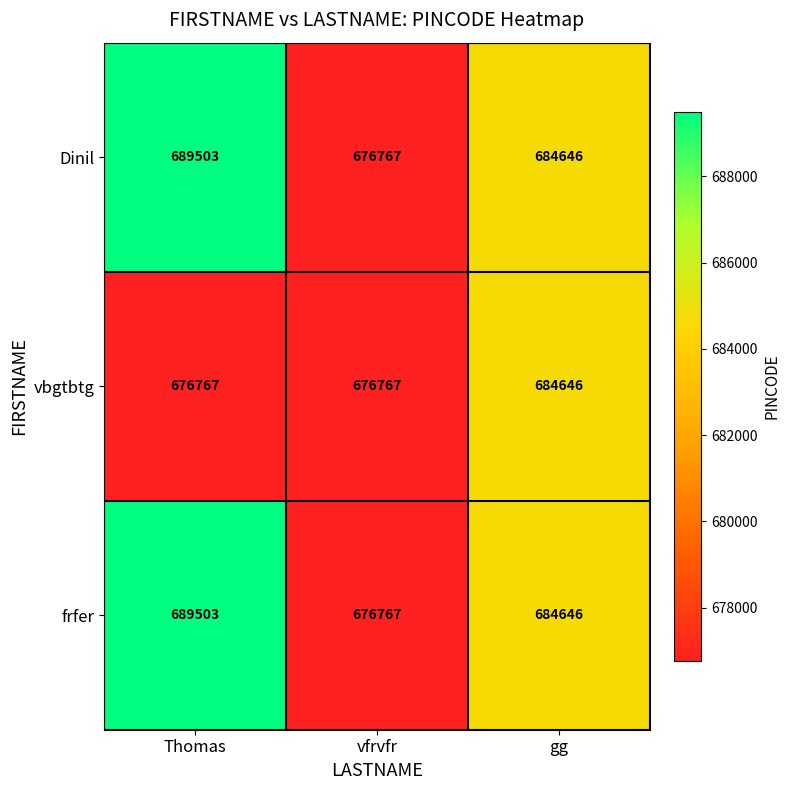

Reading left to right, extract all data points from this chart.

Dinil: Thomas=689503	vfrvfr=676767	gg=684646
vbgtbtg: Thomas=676767	vfrvfr=676767	gg=684646
frfer: Thomas=689503	vfrvfr=676767	gg=684646